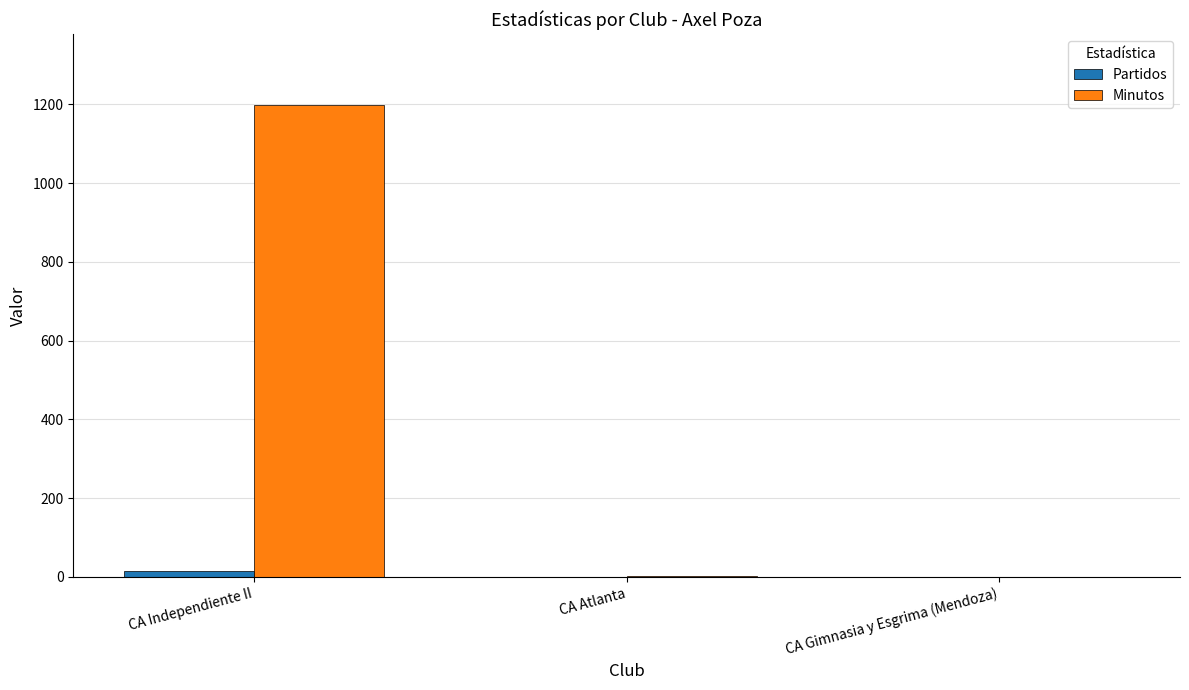

What is the total value across all series at CA Independiente II?

1212